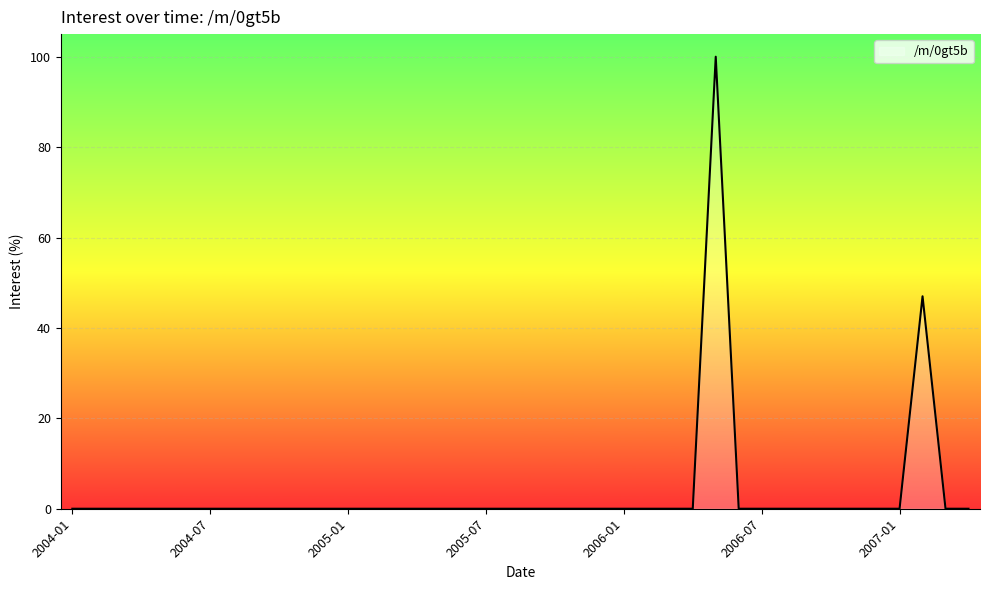

What is the difference between the maximum and minimum values?

100